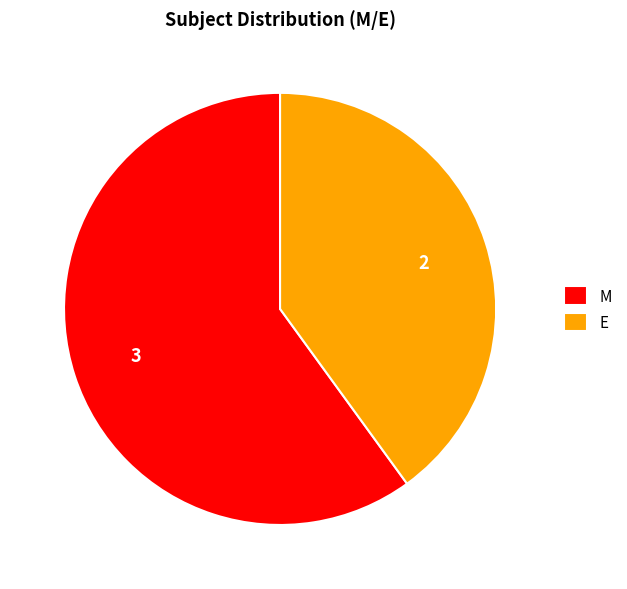

Which has a higher value, E or M?

M